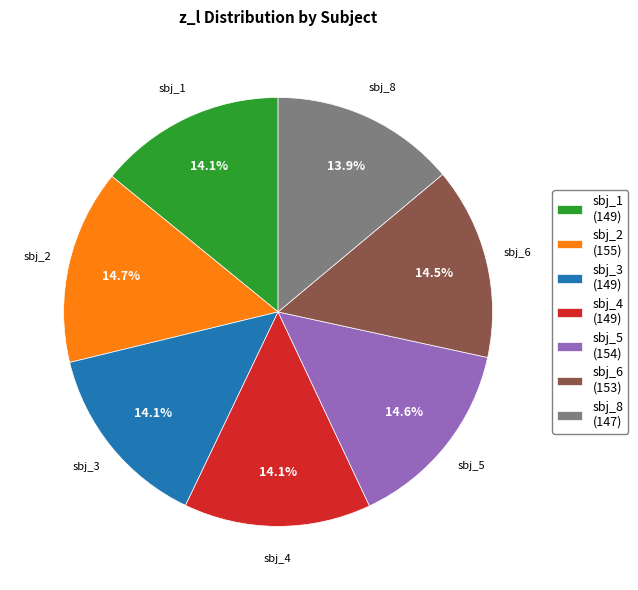

What percentage is NOT represented by sbj_6 (153)?

85.5%